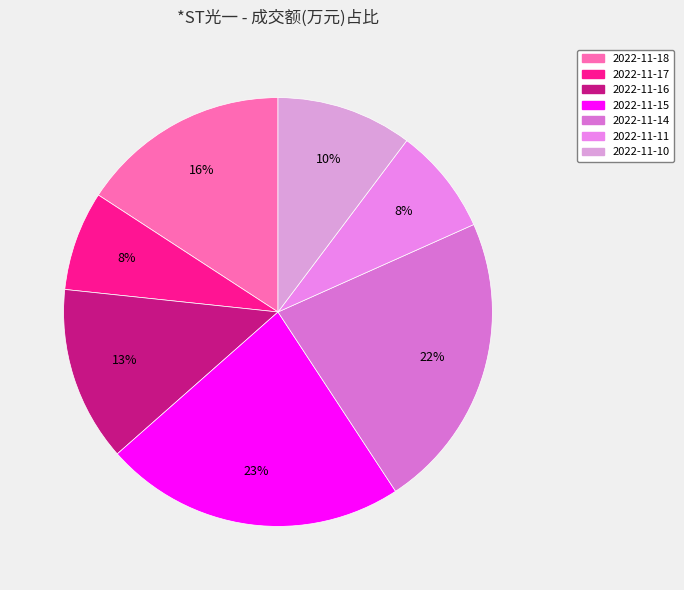

Which has a higher value, 2022-11-18 or 2022-11-16?

2022-11-18